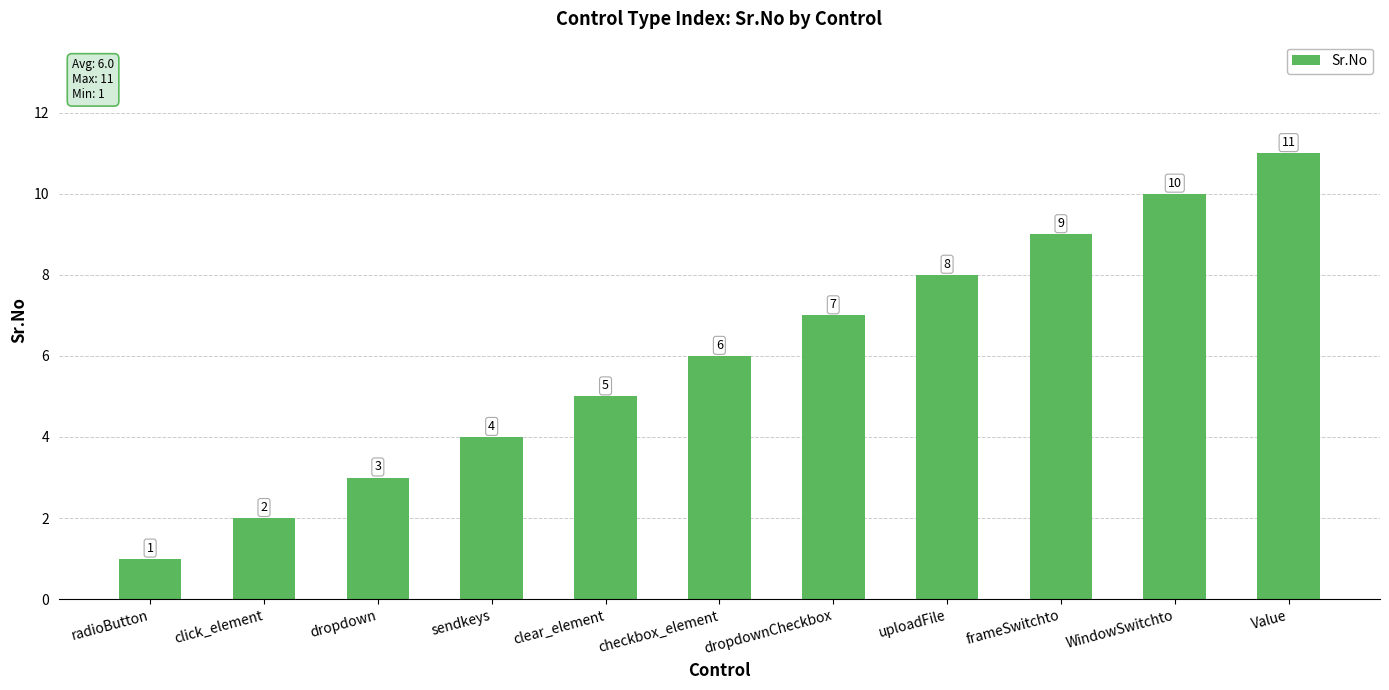

What is the difference between the values at dropdown and click_element?

1